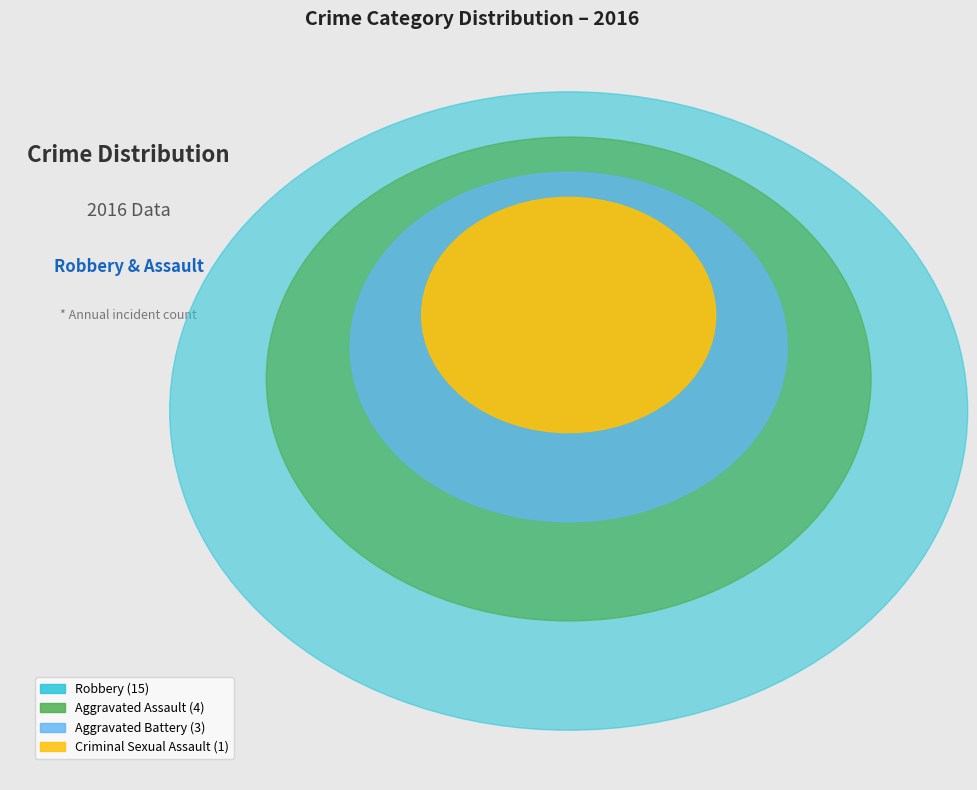

How many segments does this pie chart have?

4